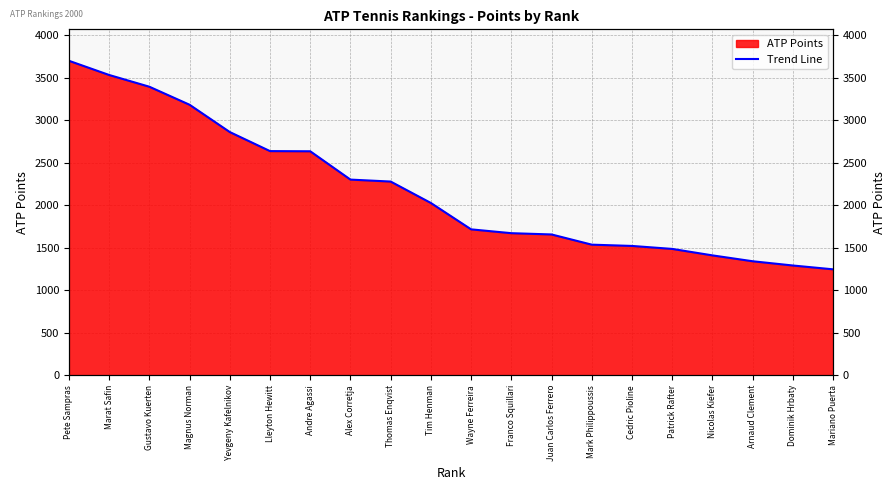

Reading left to right, what are all the values shown in this chart?

3697	3530	3392	3180	2859	2635	2633	2300	2277	2025	1715	1670	1655	1535	1520	1485	1409	1340	1290	1245